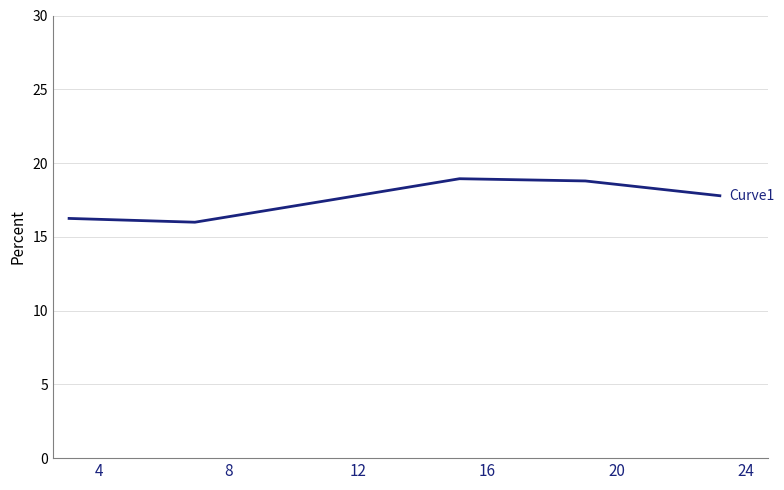

Does the chart display data point markers on the line(s)?

No